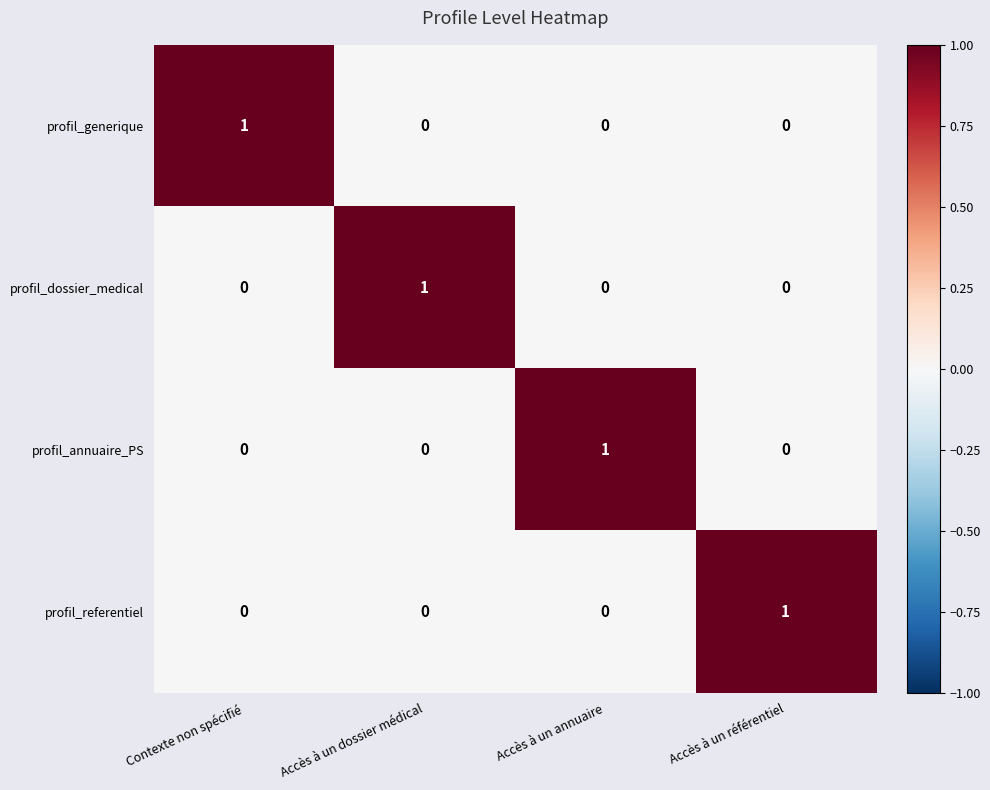

Reading right to left, what are all the values shown in this chart?

profil_generique: 0	0	0	1
profil_dossier_medical: 0	0	1	0
profil_annuaire_PS: 0	1	0	0
profil_referentiel: 1	0	0	0